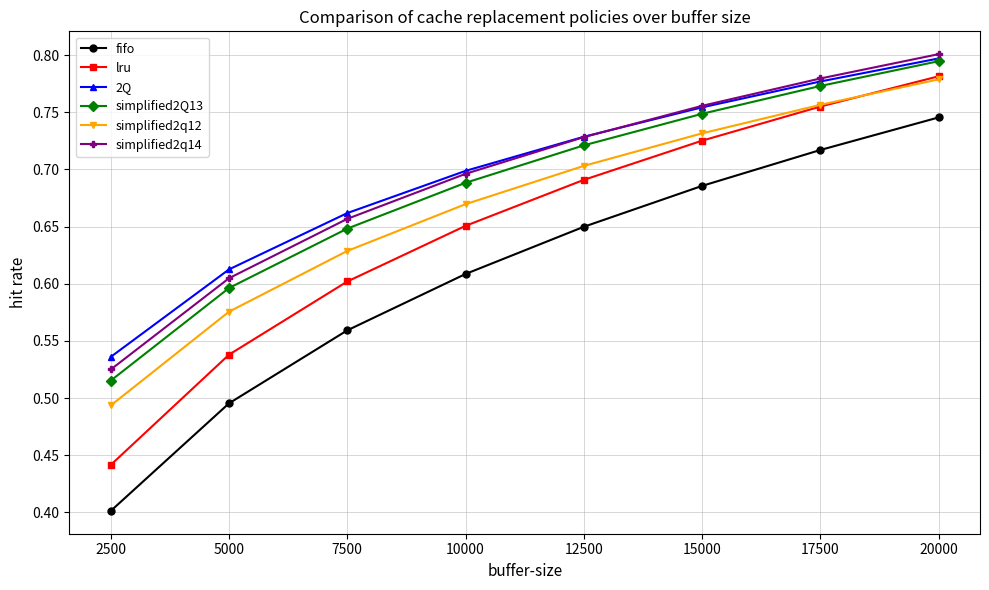

The value of simplified2Q13 at 7500 is 0.6. True or false?

True